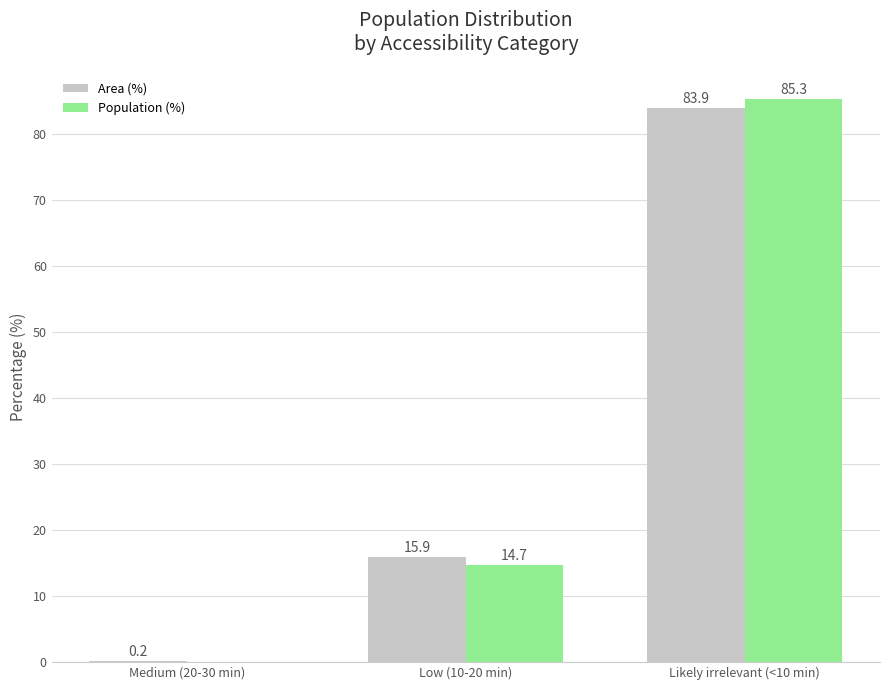

What is the greatest value displayed?

85.3